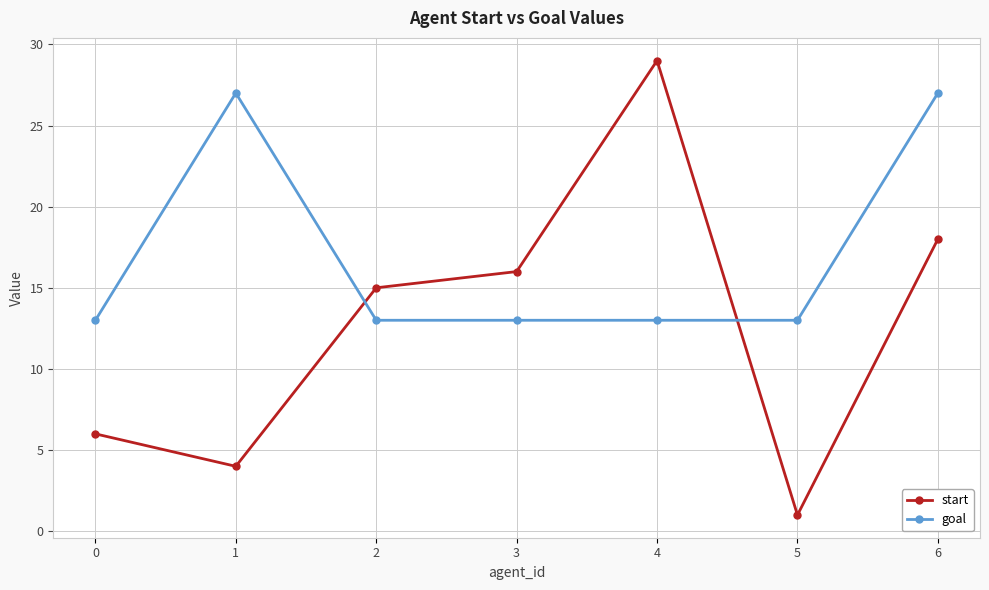

What are all the series names shown in the legend?

start, goal